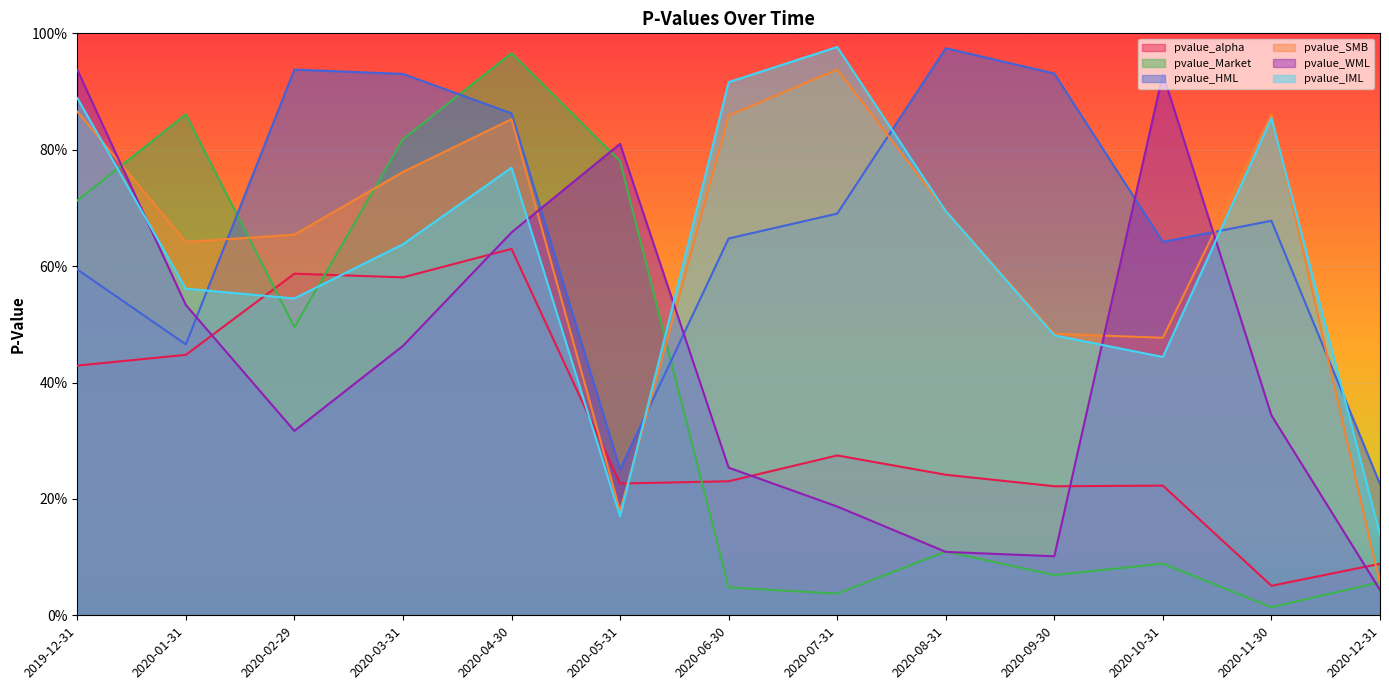

What is the total value across all series at 2020-04-30?

4.7